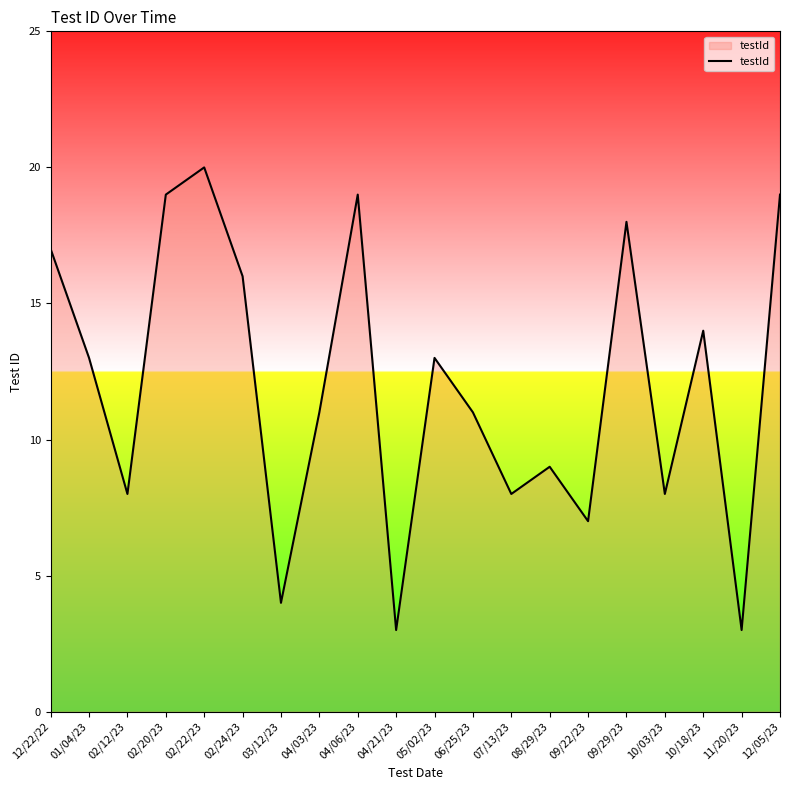

What is the change in value from 08/29/23 to 09/29/23?

+9